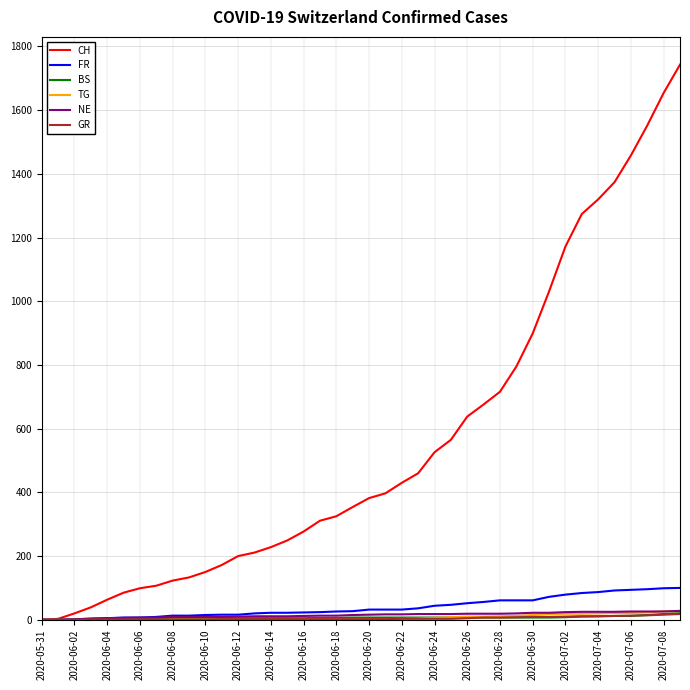

Which series has the largest total across all categories?

CH